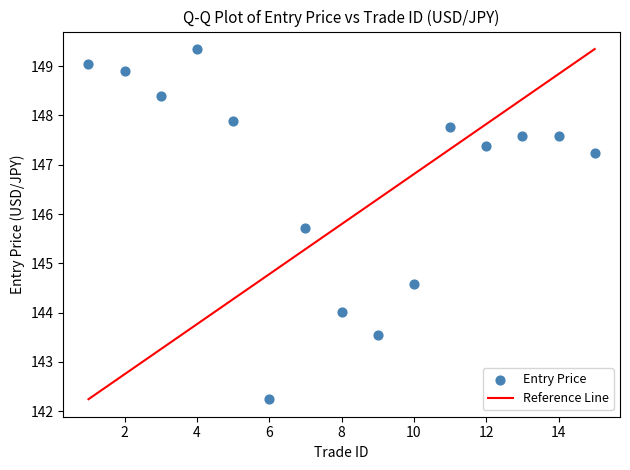

What Y value in the scatter plot is closest to 145?

144.6